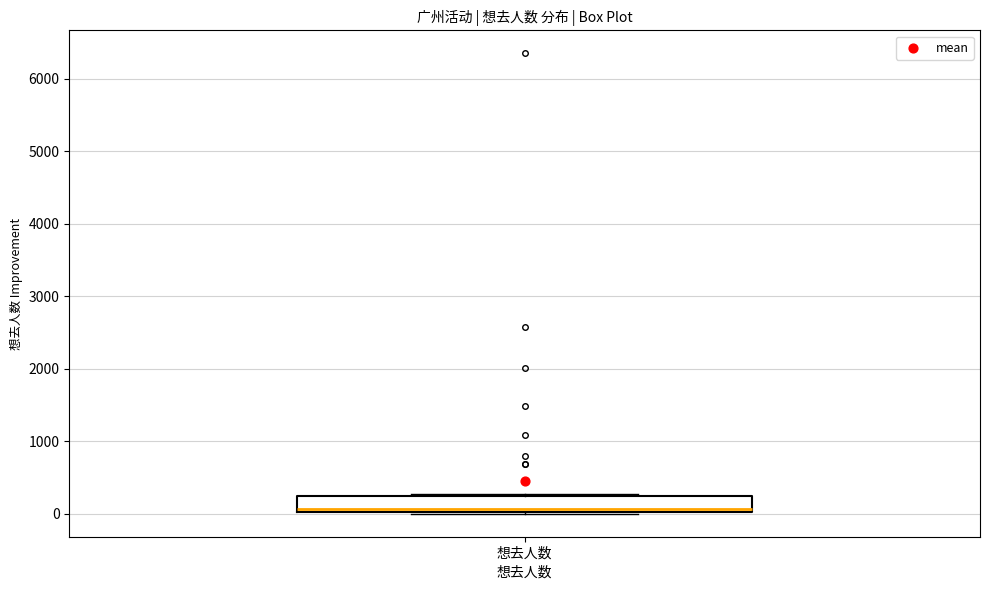

Read this box plot against the y-axis: the position of the median line, the range covered by the box, and the ends of both whiskers. The values are not printed on the chart, so give them approximately, as read against the axis.

median 100, box 0 to 200, whiskers 0 to 300